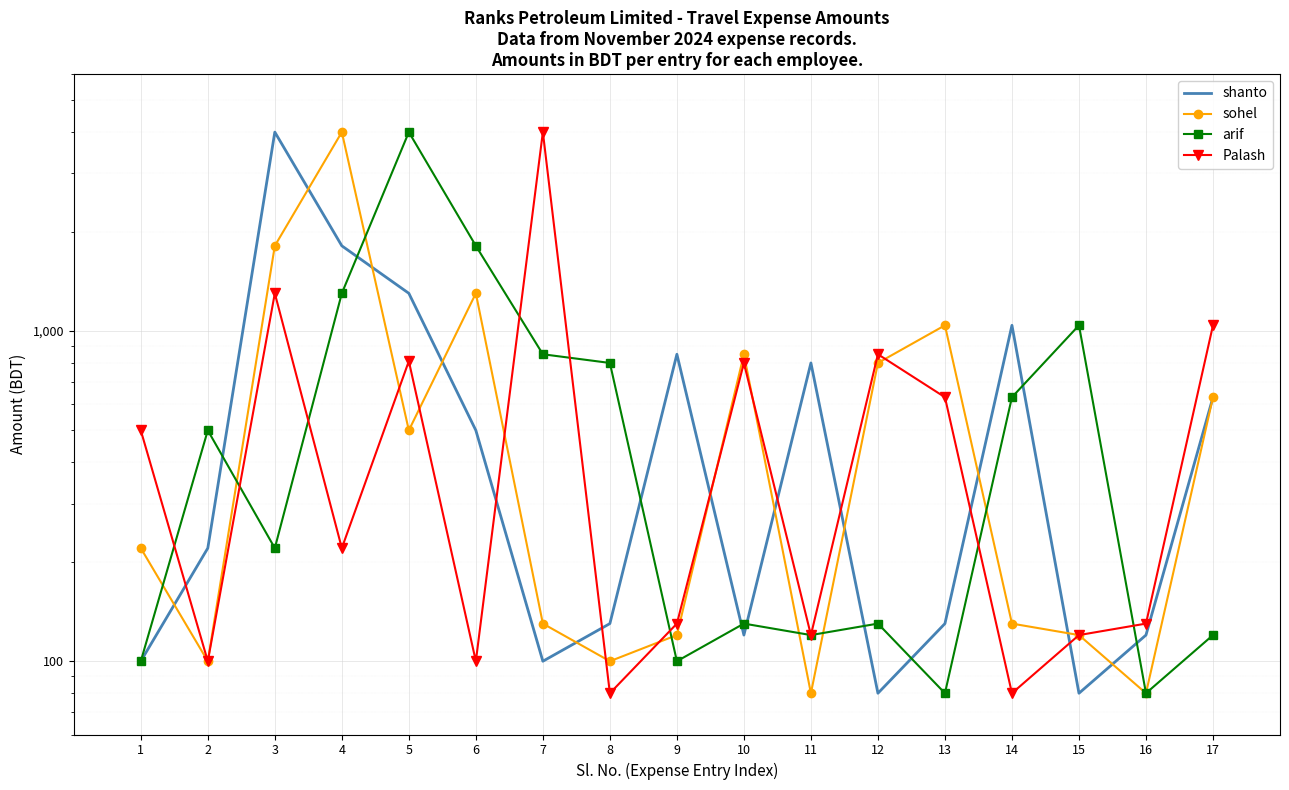

How many interior local valleys does the arif series have?

5